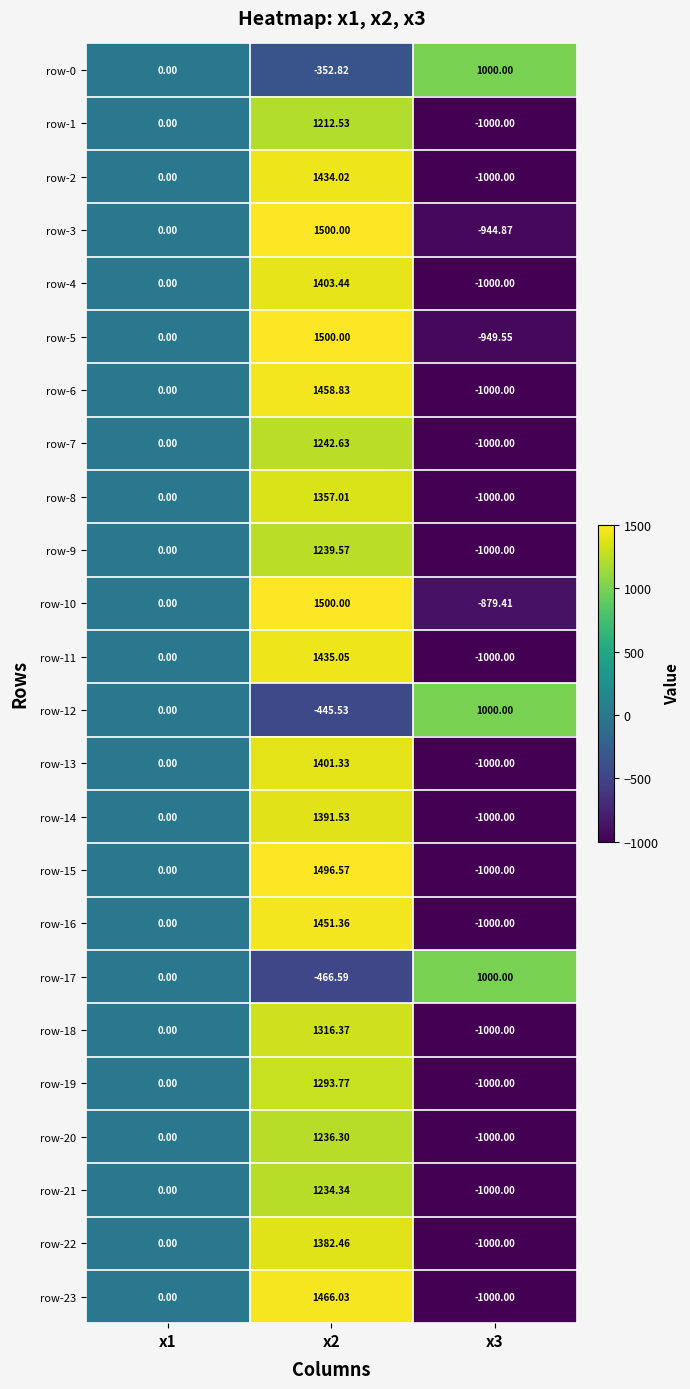

What is the minimum value shown in the chart?

-1000.0